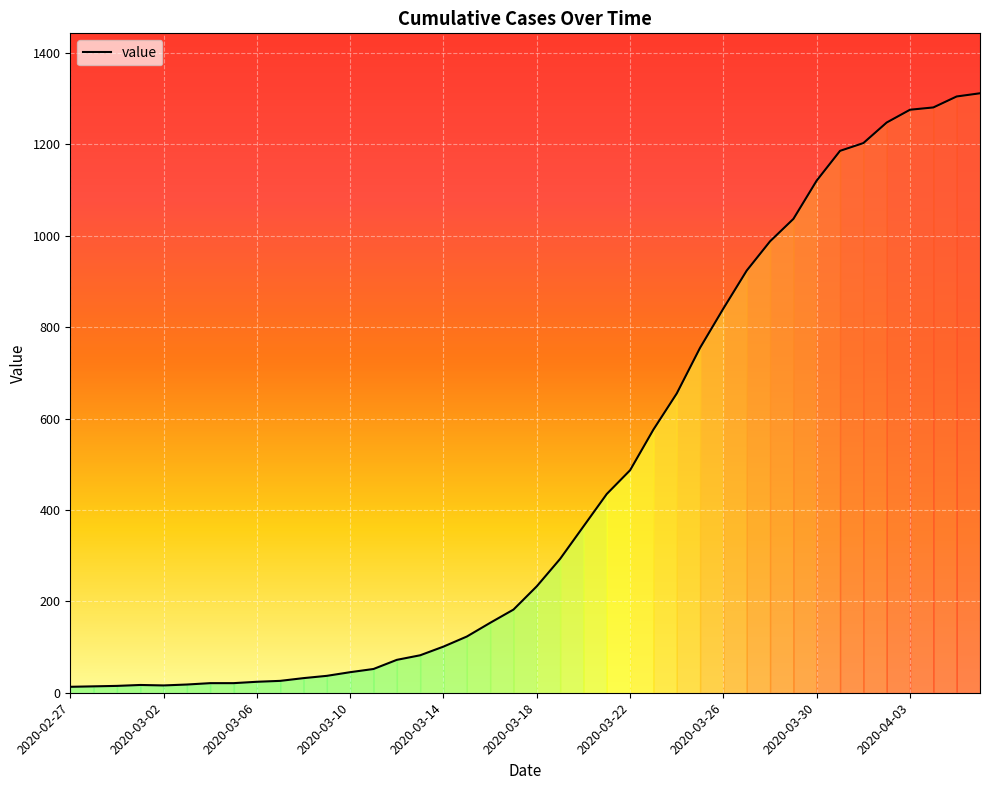

What is the greatest value displayed?

1312